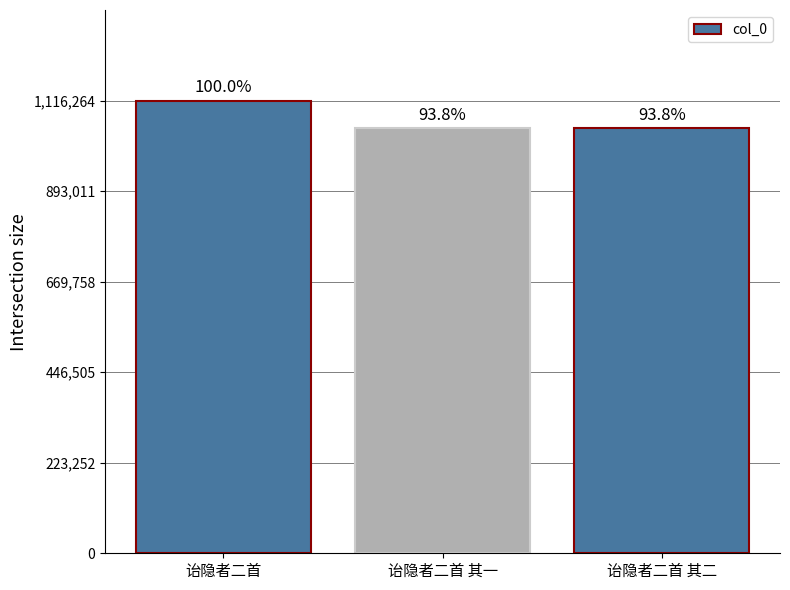

Approximately how many times larger is the value at 诒隐者二首 其一 compared to 诒隐者二首?

0.9